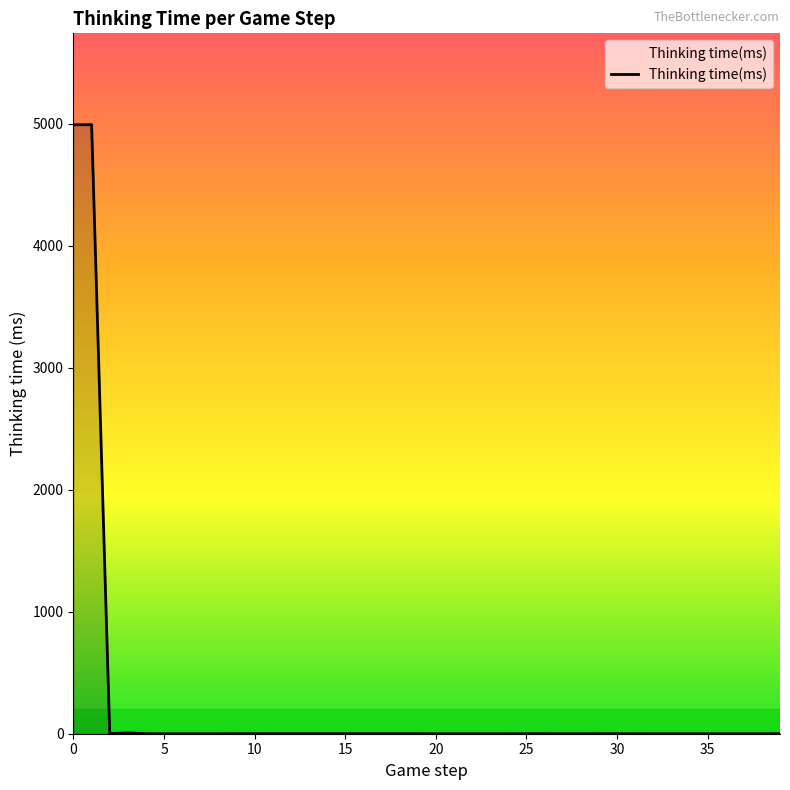

What is the maximum value shown in the chart?

4992